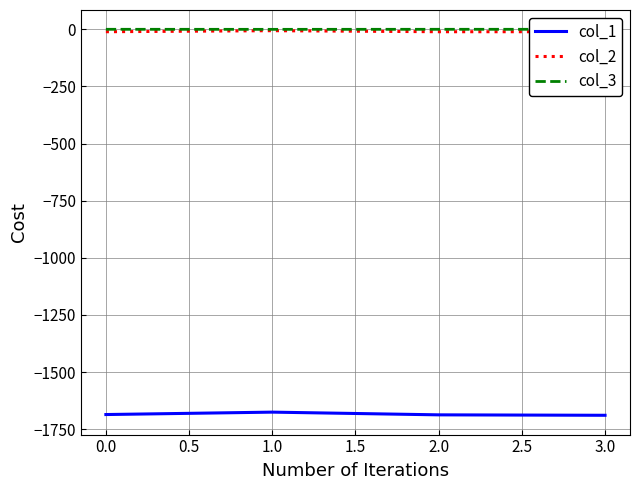

What are all the series names shown in the legend?

col_1, col_2, col_3